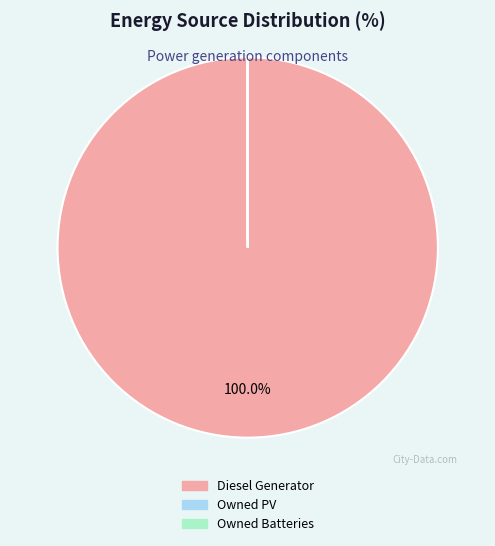

Is there any slice that represents more than half of the pie?

Yes